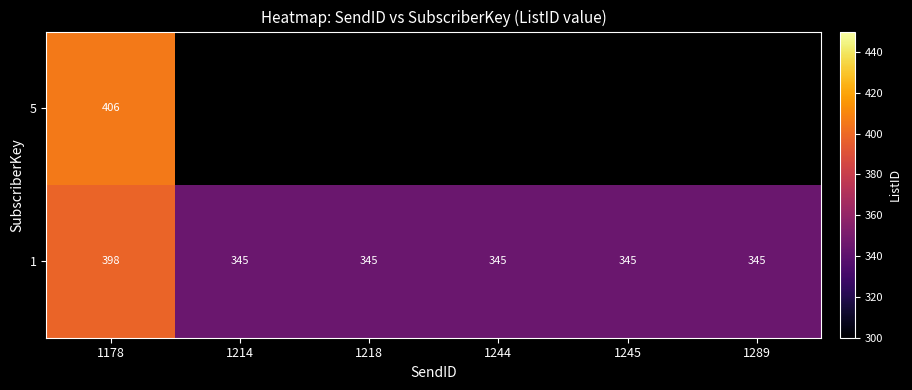

The 1 series shows 484.3 at 1218. True or false?

False